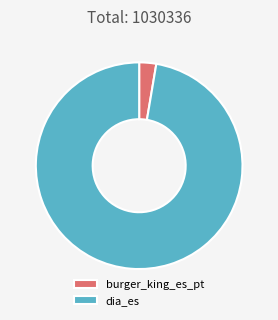

True or false: burger_king_es_pt accounts for 9% of the total.

False